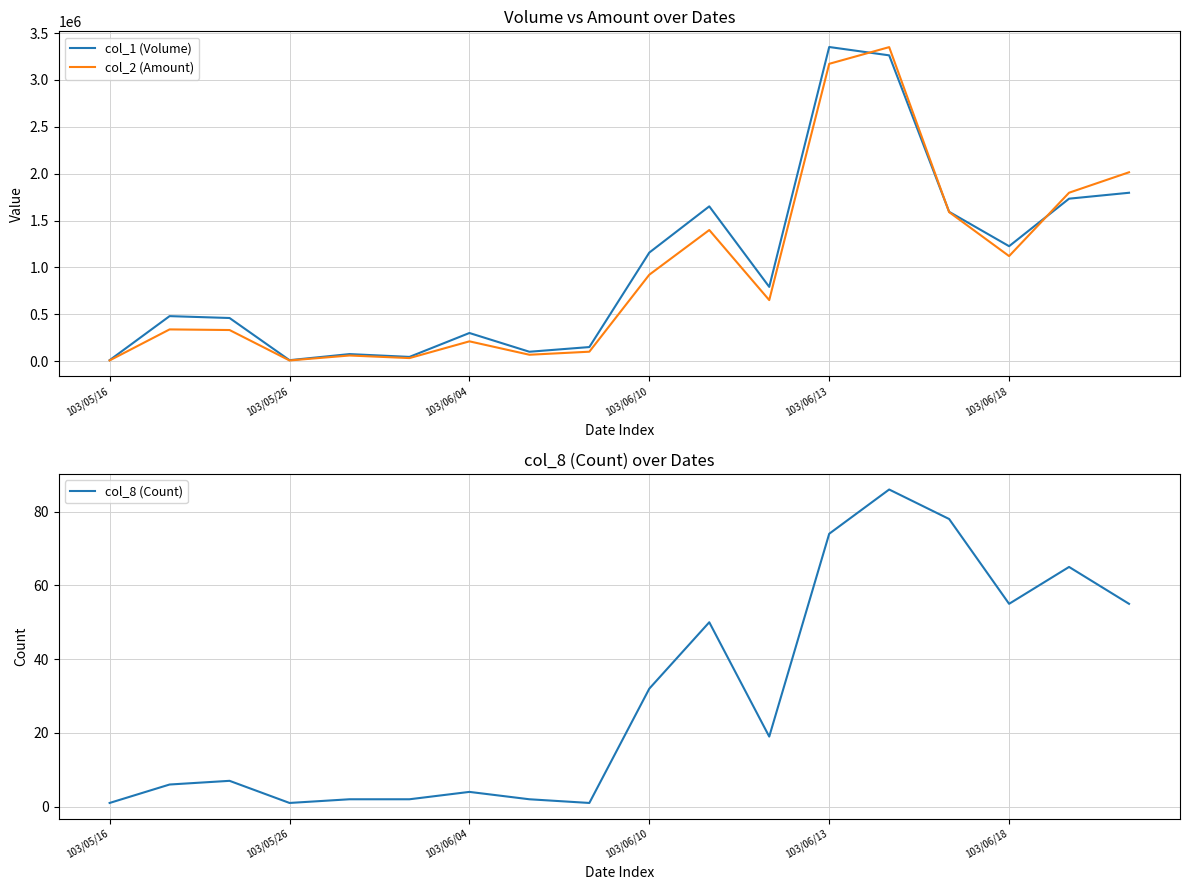

At which label does col_8 (Count) first exceed 19?

103/06/10